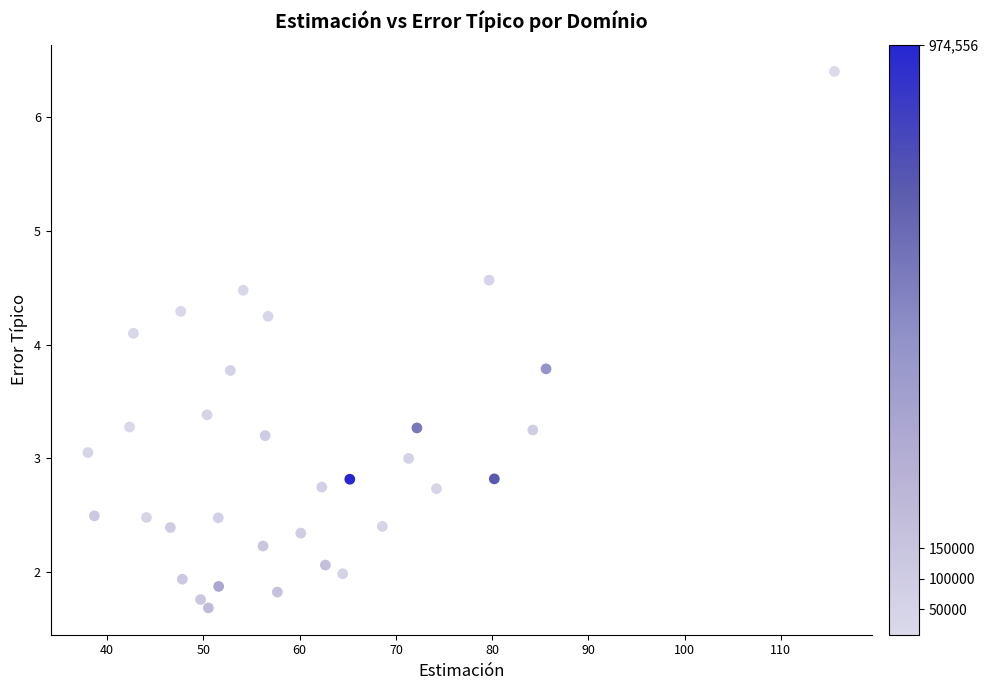

What Y value in the scatter plot is closest to 4?

4.1